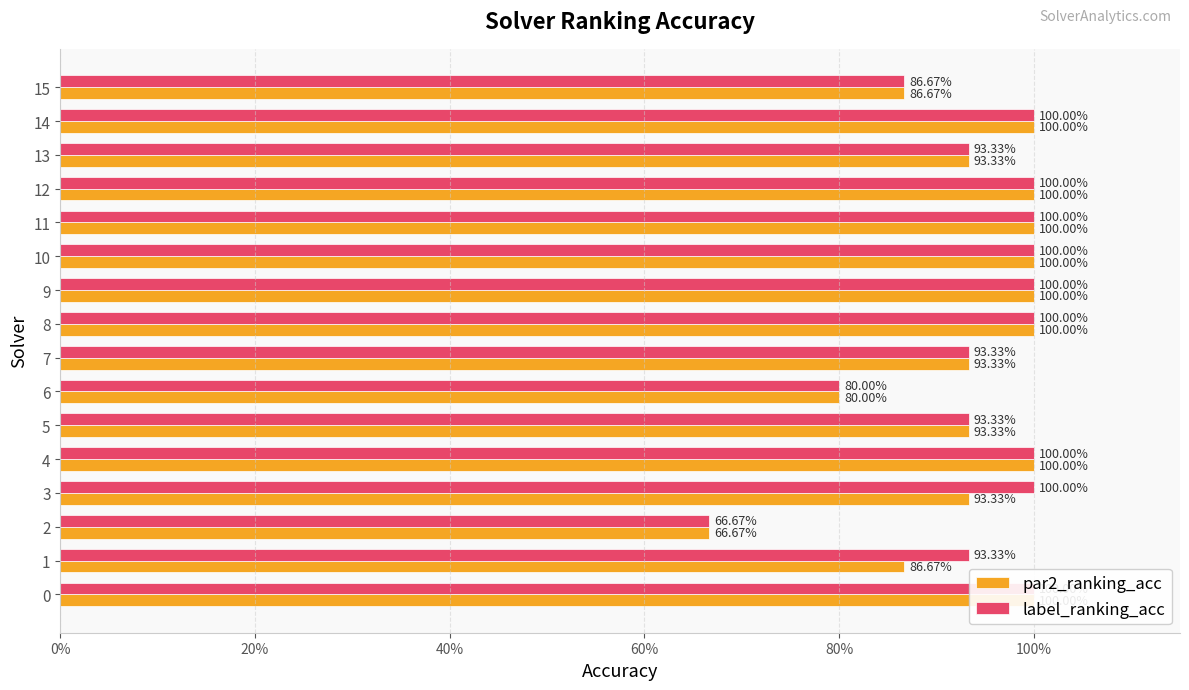

What position from the left is 10?

11